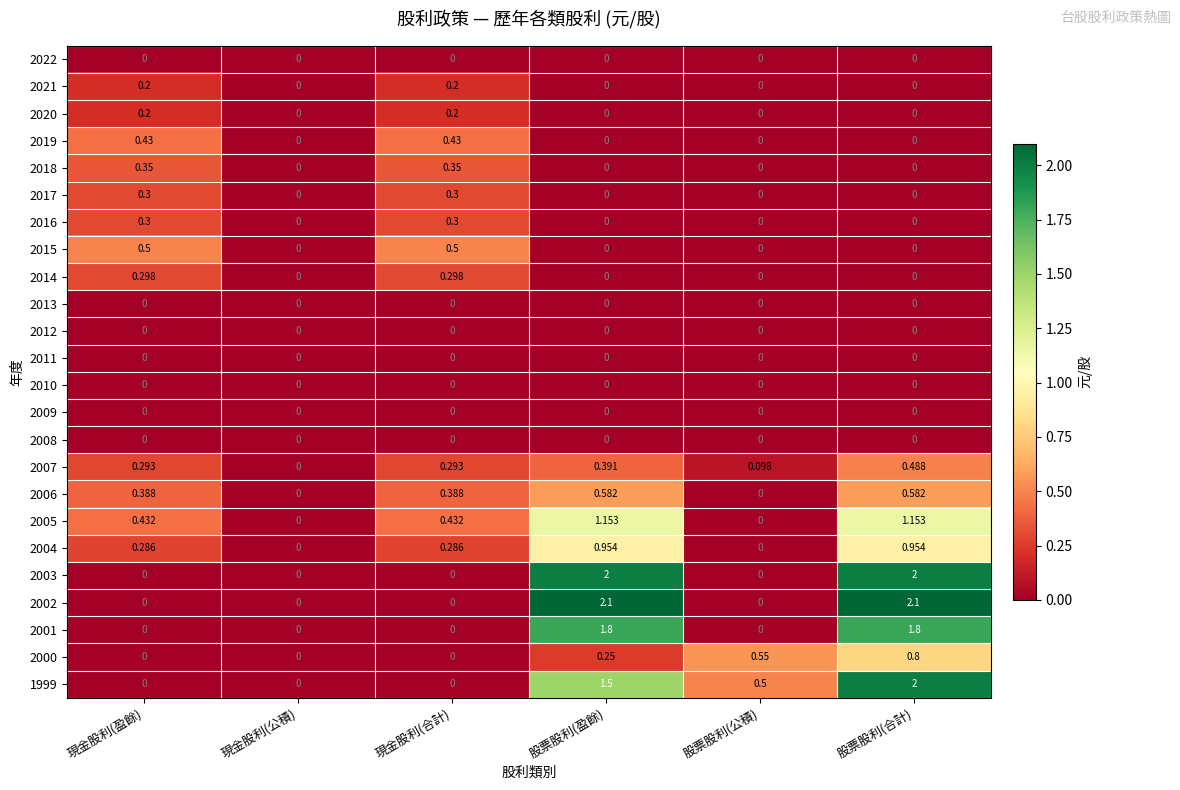

At which category is the sum across all series the highest?

股票股利(合計)